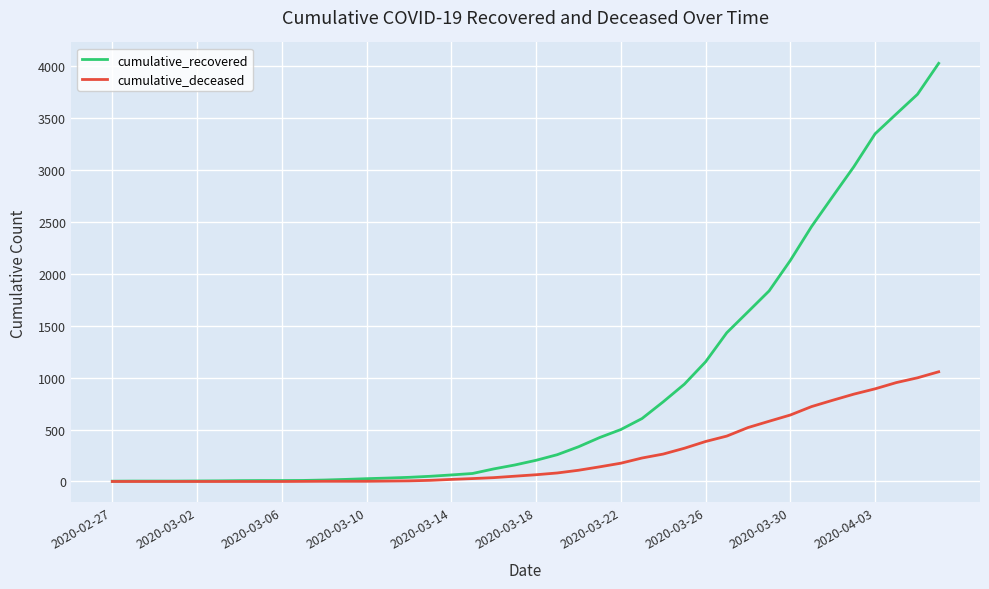

Rank the series by their maximum value, from highest to lowest.

cumulative_recovered, cumulative_deceased